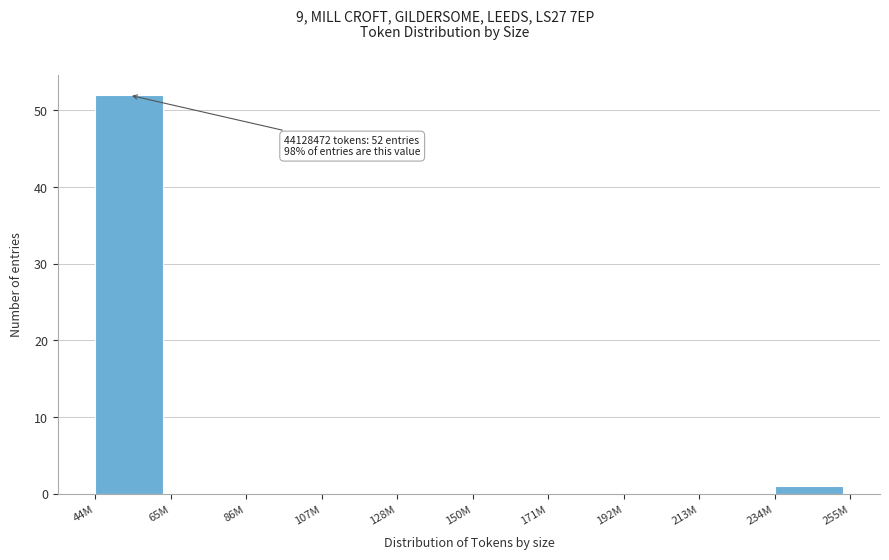

Reading left to right, what are all the values shown in this chart?

44M=52	65M=0	86M=0	107M=0	128M=0	150M=0	171M=0	192M=0	213M=0	234M=1